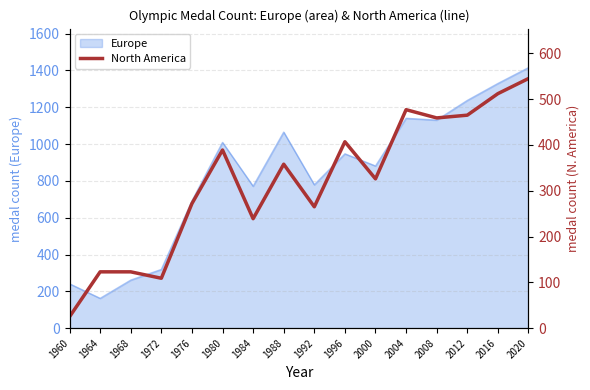

True or false: the data shows 526 at 2000.

False